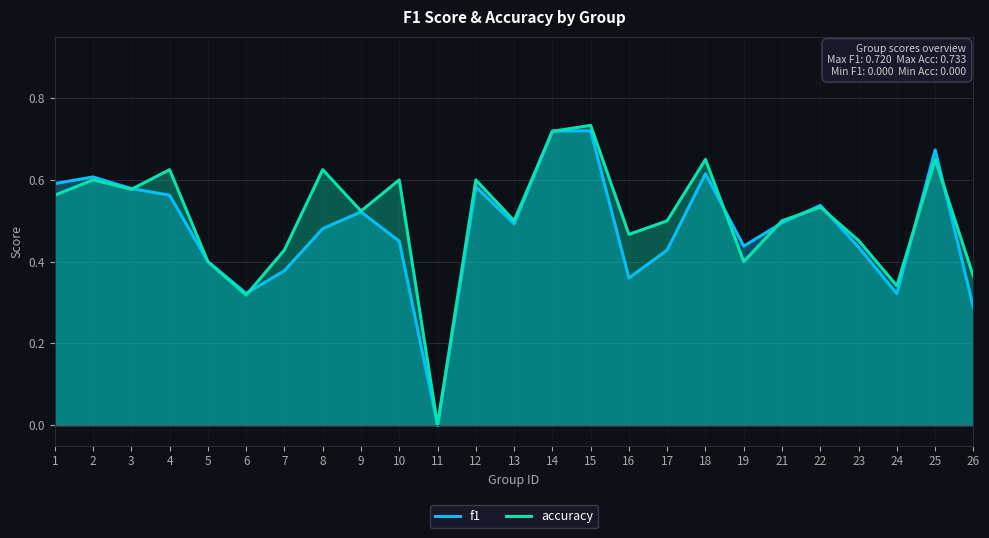

Reading left to right, what are all the values shown in this chart?

f1: 0.6	0.6	0.6	0.6	0.4	0.3	0.4	0.5	0.5	0.5	0.0	0.6	0.5	0.7	0.7	0.4	0.4	0.6	0.4	0.5	0.5	0.4	0.3	0.7	0.3
accuracy: 0.6	0.6	0.6	0.6	0.4	0.3	0.4	0.6	0.5	0.6	0.0	0.6	0.5	0.7	0.7	0.5	0.5	0.7	0.4	0.5	0.5	0.5	0.3	0.7	0.4